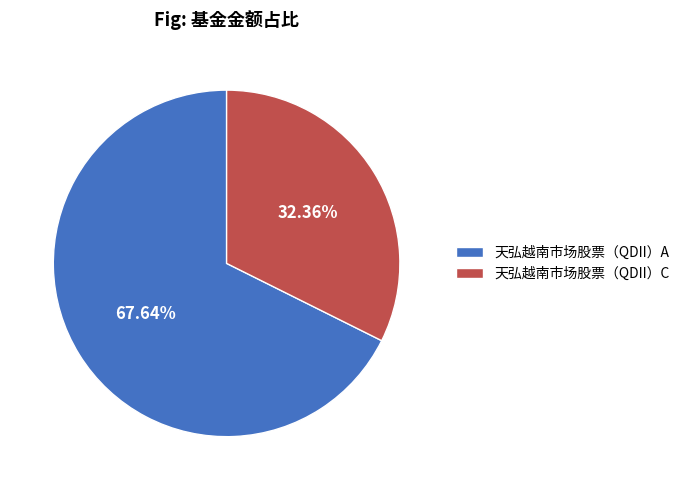

Which slice is the smallest?

天弘越南市场股票（QDII）C